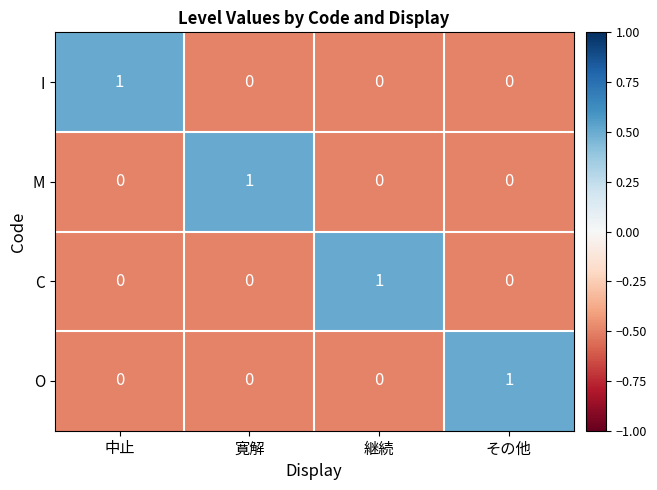

At how many categories does at least one series exceed 0?

4